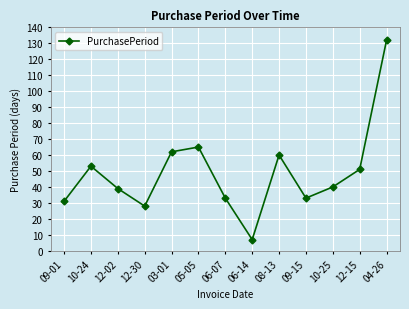

What is the difference between the maximum and minimum values?

125